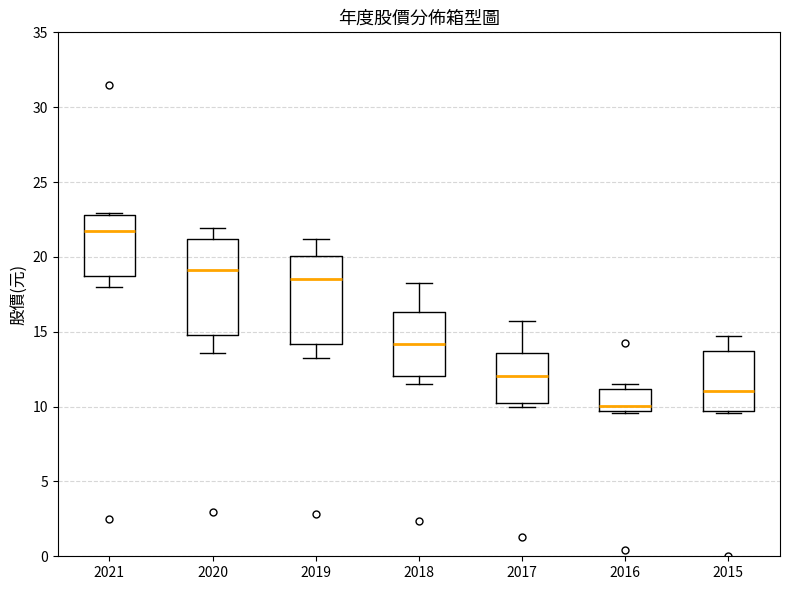

Which box has the lowest median line?

2016